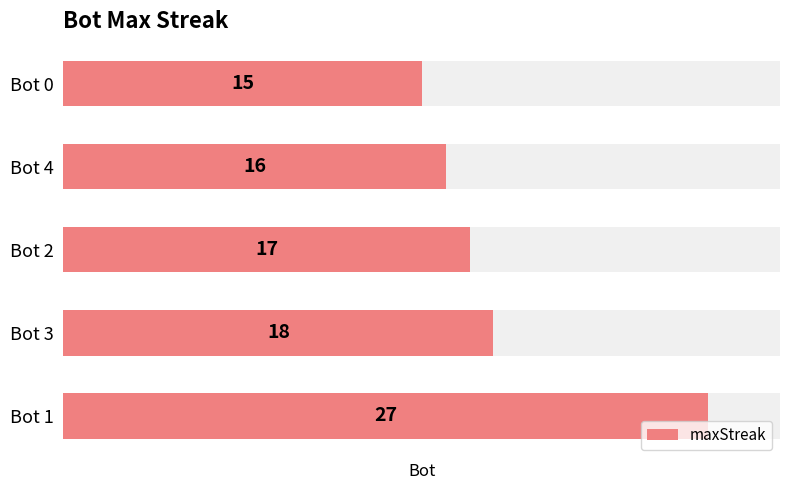

What is the value of the 3rd bar from the left?

17